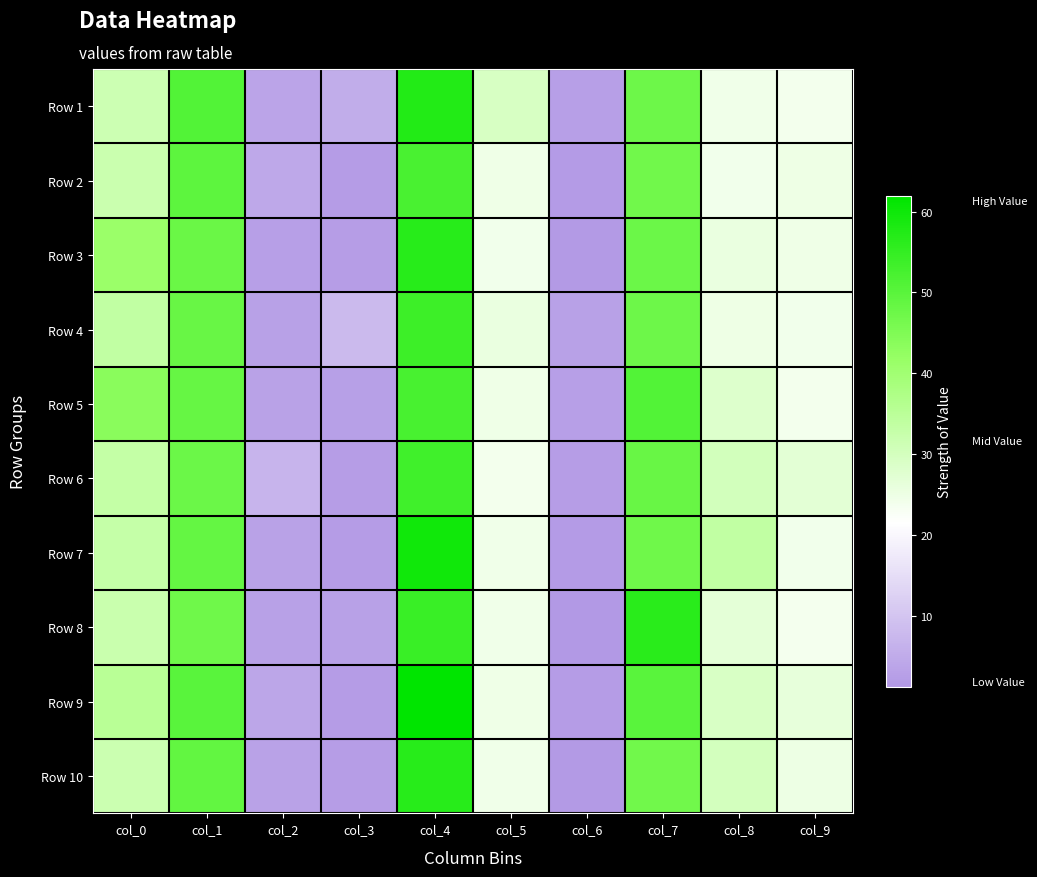

What is the maximum value shown in the chart?

62.0